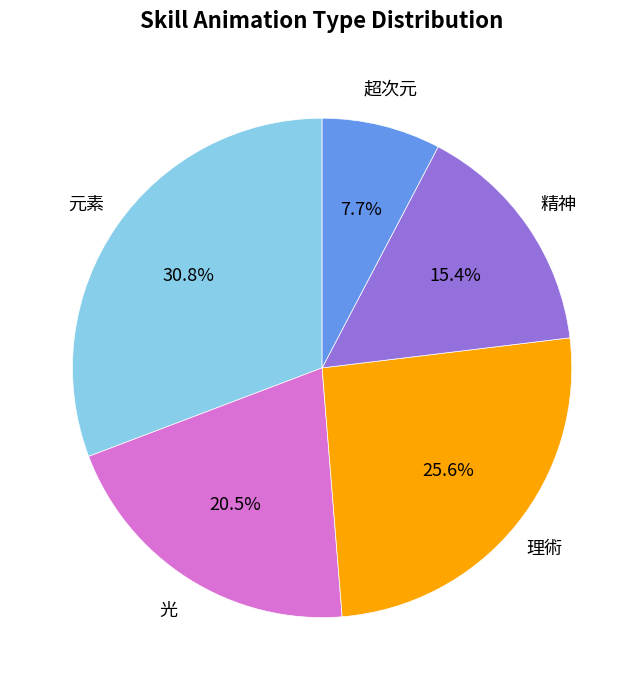

How many segments does this pie chart have?

5